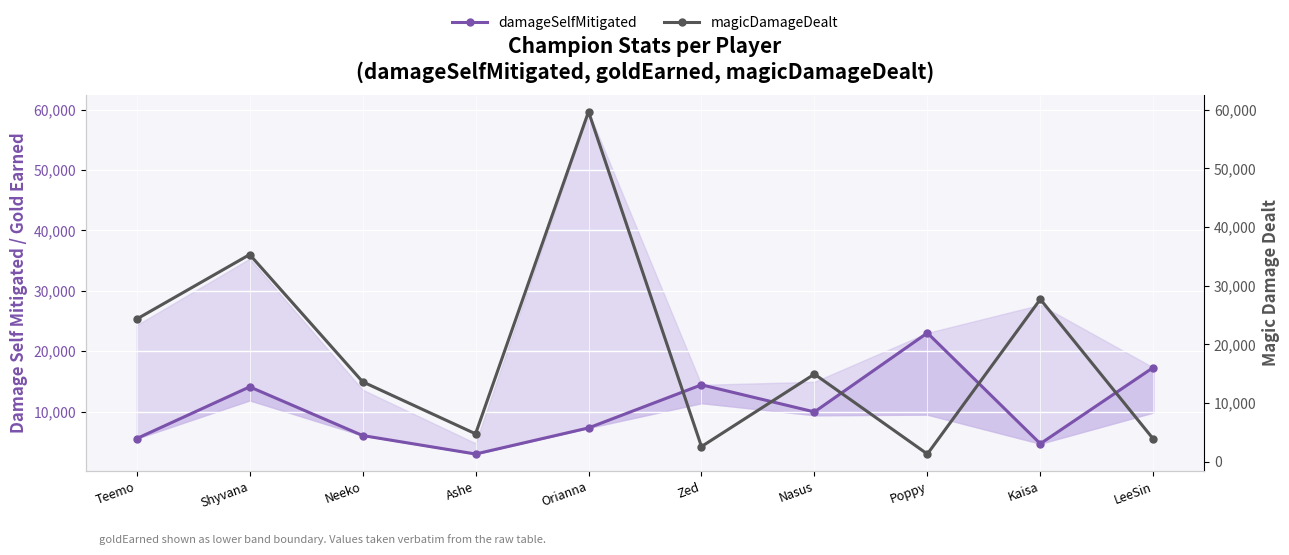

What is the total value across all series at Shyvana?

49402